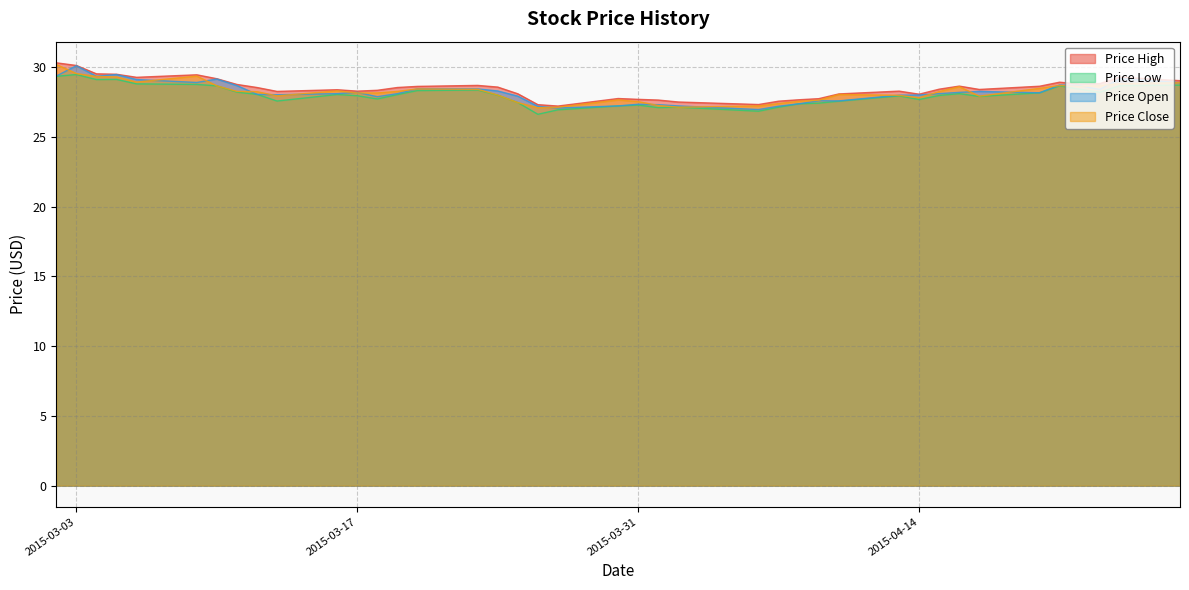

Reading right to left, extract all data points from this chart.

Price High: 2015-04-27=29.0	2015-04-24=29.3	2015-04-23=28.8	2015-04-22=28.8	2015-04-21=28.9	2015-04-20=28.6	2015-04-17=28.4	2015-04-16=28.6	2015-04-15=28.4	2015-04-14=28.1	2015-04-13=28.3	2015-04-10=28.1	2015-04-09=27.7	2015-04-08=27.7	2015-04-07=27.6	2015-04-06=27.3	2015-04-02=27.5	2015-04-01=27.6	2015-03-31=27.7	2015-03-30=27.8	2015-03-27=27.2	2015-03-26=27.3	2015-03-25=28.1	2015-03-24=28.6	2015-03-23=28.7	2015-03-20=28.6	2015-03-19=28.5	2015-03-18=28.3	2015-03-17=28.3	2015-03-16=28.4	2015-03-13=28.3	2015-03-12=28.5	2015-03-11=28.8	2015-03-10=29.2	2015-03-09=29.4	2015-03-06=29.3	2015-03-05=29.5	2015-03-04=29.5	2015-03-03=30.1	2015-03-02=30.3
Price Low: 2015-04-27=28.7	2015-04-24=28.7	2015-04-23=28.2	2015-04-22=28.4	2015-04-21=28.7	2015-04-20=28.2	2015-04-17=27.9	2015-04-16=28.1	2015-04-15=28.0	2015-04-14=27.7	2015-04-13=27.9	2015-04-10=27.6	2015-04-09=27.4	2015-04-08=27.4	2015-04-07=27.1	2015-04-06=26.8	2015-04-02=27.1	2015-04-01=27.1	2015-03-31=27.3	2015-03-30=27.2	2015-03-27=26.9	2015-03-26=26.6	2015-03-25=27.5	2015-03-24=28.0	2015-03-23=28.4	2015-03-20=28.3	2015-03-19=28.0	2015-03-18=27.7	2015-03-17=27.9	2015-03-16=28.0	2015-03-13=27.6	2015-03-12=28.1	2015-03-11=28.2	2015-03-10=28.7	2015-03-09=28.8	2015-03-06=28.8	2015-03-05=29.1	2015-03-04=29.1	2015-03-03=29.5	2015-03-02=29.3
Price Open: 2015-04-27=28.9	2015-04-24=29.2	2015-04-23=28.4	2015-04-22=28.7	2015-04-21=28.7	2015-04-20=28.2	2015-04-17=28.3	2015-04-16=28.2	2015-04-15=28.1	2015-04-14=28.0	2015-04-13=28.0	2015-04-10=27.6	2015-04-09=27.6	2015-04-08=27.4	2015-04-07=27.2	2015-04-06=27.0	2015-04-02=27.2	2015-04-01=27.3	2015-03-31=27.3	2015-03-30=27.2	2015-03-27=27.1	2015-03-26=27.2	2015-03-25=27.9	2015-03-24=28.3	2015-03-23=28.4	2015-03-20=28.4	2015-03-19=28.1	2015-03-18=27.9	2015-03-17=28.2	2015-03-16=28.1	2015-03-13=28.0	2015-03-12=28.1	2015-03-11=28.7	2015-03-10=29.1	2015-03-09=28.9	2015-03-06=29.1	2015-03-05=29.5	2015-03-04=29.4	2015-03-03=30.1	2015-03-02=29.4
Price Close: 2015-04-27=28.9	2015-04-24=28.8	2015-04-23=28.7	2015-04-22=28.6	2015-04-21=28.7	2015-04-20=28.5	2015-04-17=27.9	2015-04-16=28.6	2015-04-15=28.2	2015-04-14=27.8	2015-04-13=28.0	2015-04-10=28.0	2015-04-09=27.6	2015-04-08=27.6	2015-04-07=27.4	2015-04-06=27.2	2015-04-02=27.1	2015-04-01=27.2	2015-03-31=27.5	2015-03-30=27.6	2015-03-27=27.1	2015-03-26=27.1	2015-03-25=27.5	2015-03-24=28.0	2015-03-23=28.4	2015-03-20=28.4	2015-03-19=28.3	2015-03-18=28.1	2015-03-17=28.1	2015-03-16=28.3	2015-03-13=27.9	2015-03-12=28.2	2015-03-11=28.3	2015-03-10=28.7	2015-03-09=29.4	2015-03-06=28.9	2015-03-05=29.3	2015-03-04=29.3	2015-03-03=29.5	2015-03-02=30.2